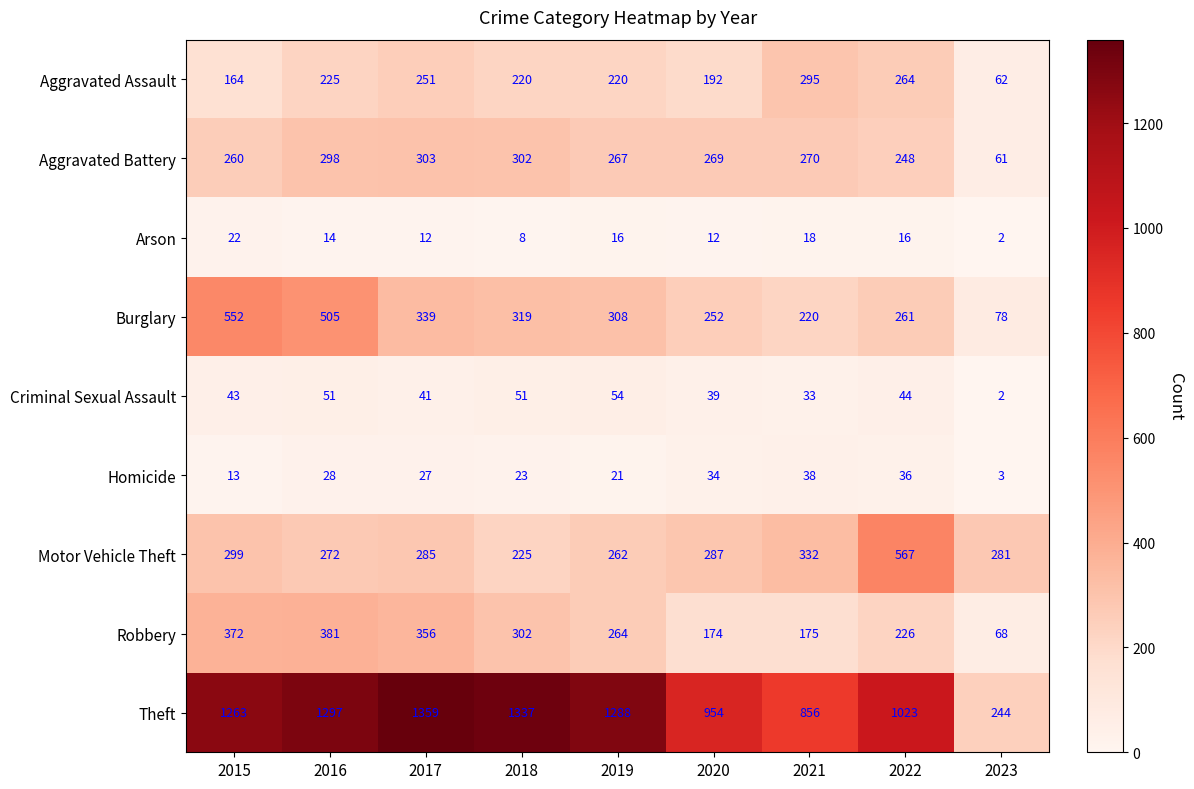

At 2020, list the series in order from largest to smallest.

Theft, Motor Vehicle Theft, Aggravated Battery, Burglary, Aggravated Assault, Robbery, Criminal Sexual Assault, Homicide, Arson